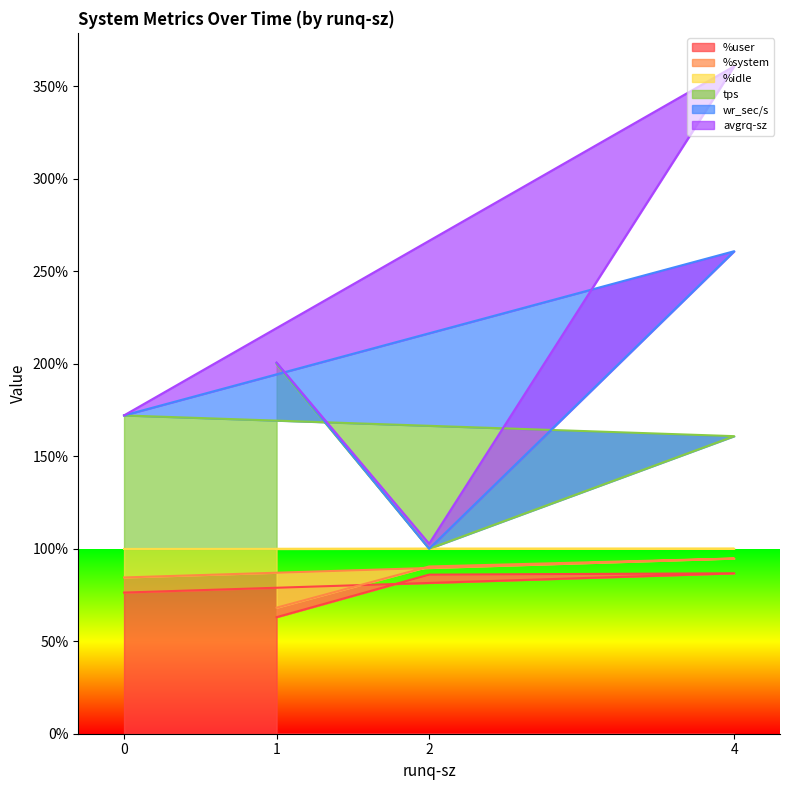

At which category is the sum across all series the highest?

4